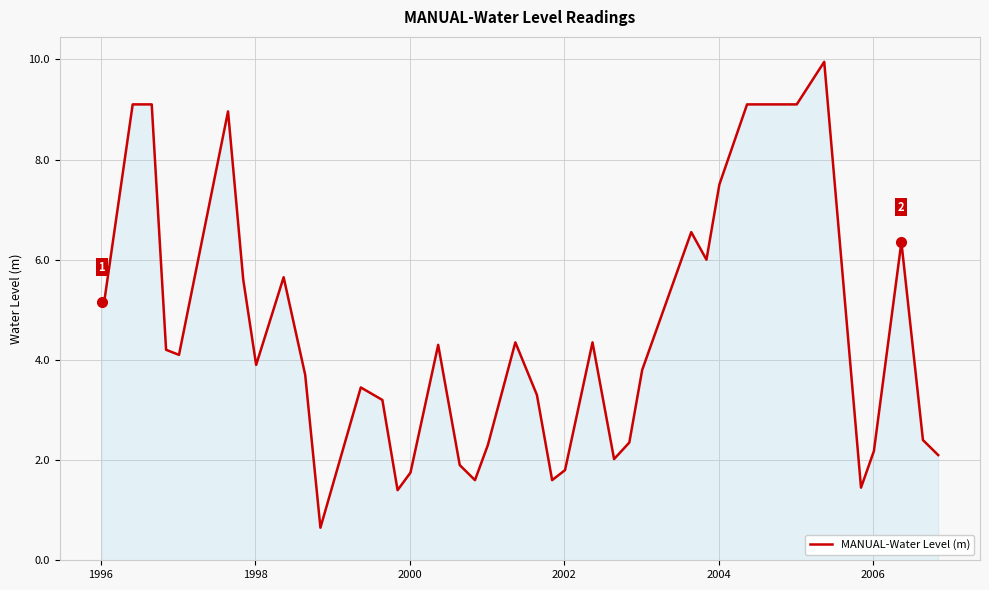

What is the minimum value shown in the chart?

0.7